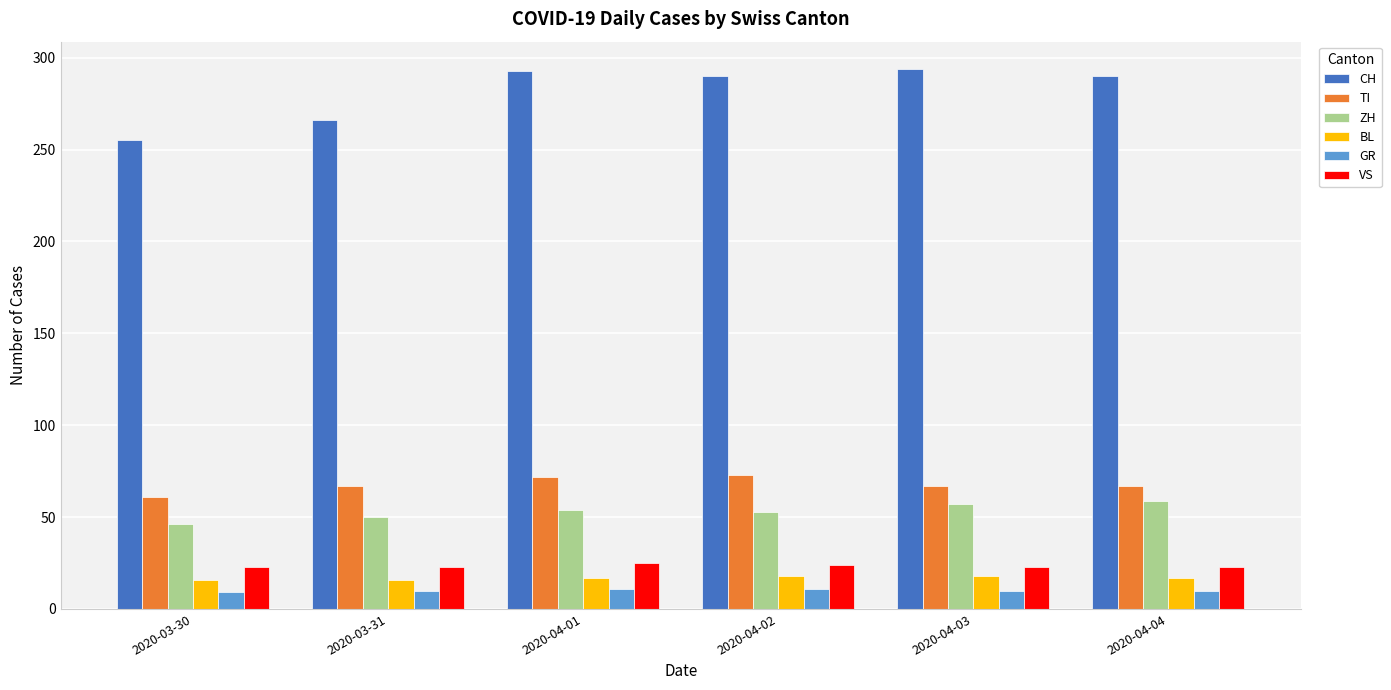

What is the label of the 4th bar from the right?

2020-04-01